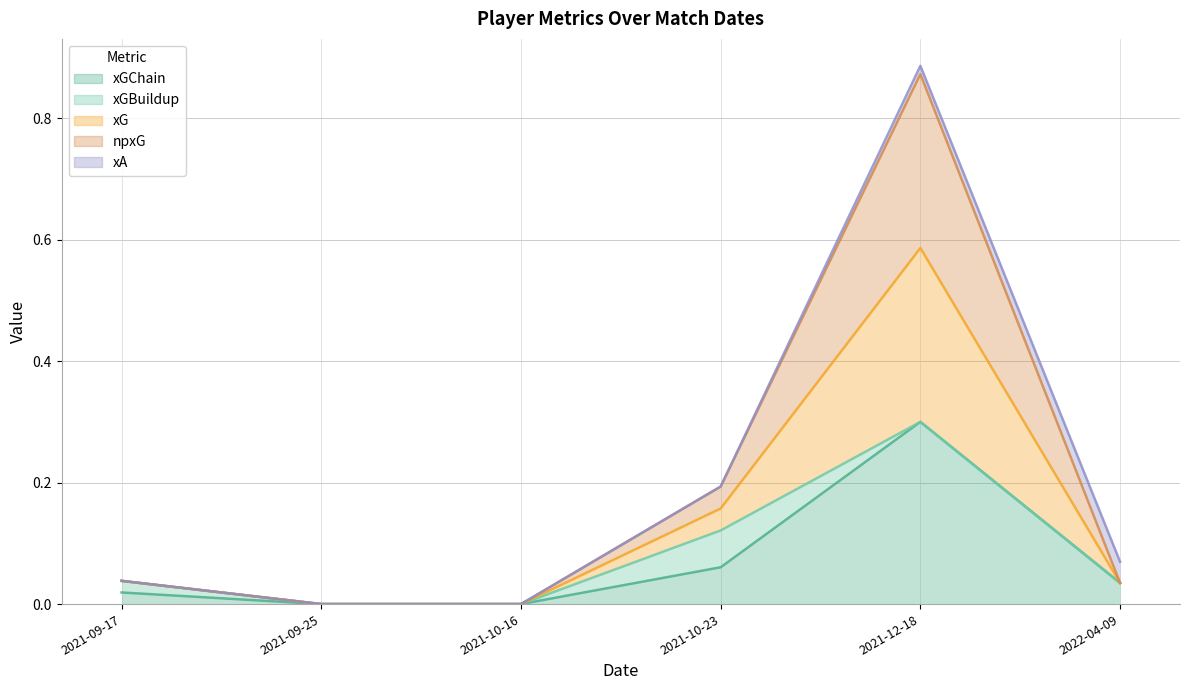

At which label is xGChain closest to 0?

2021-09-25